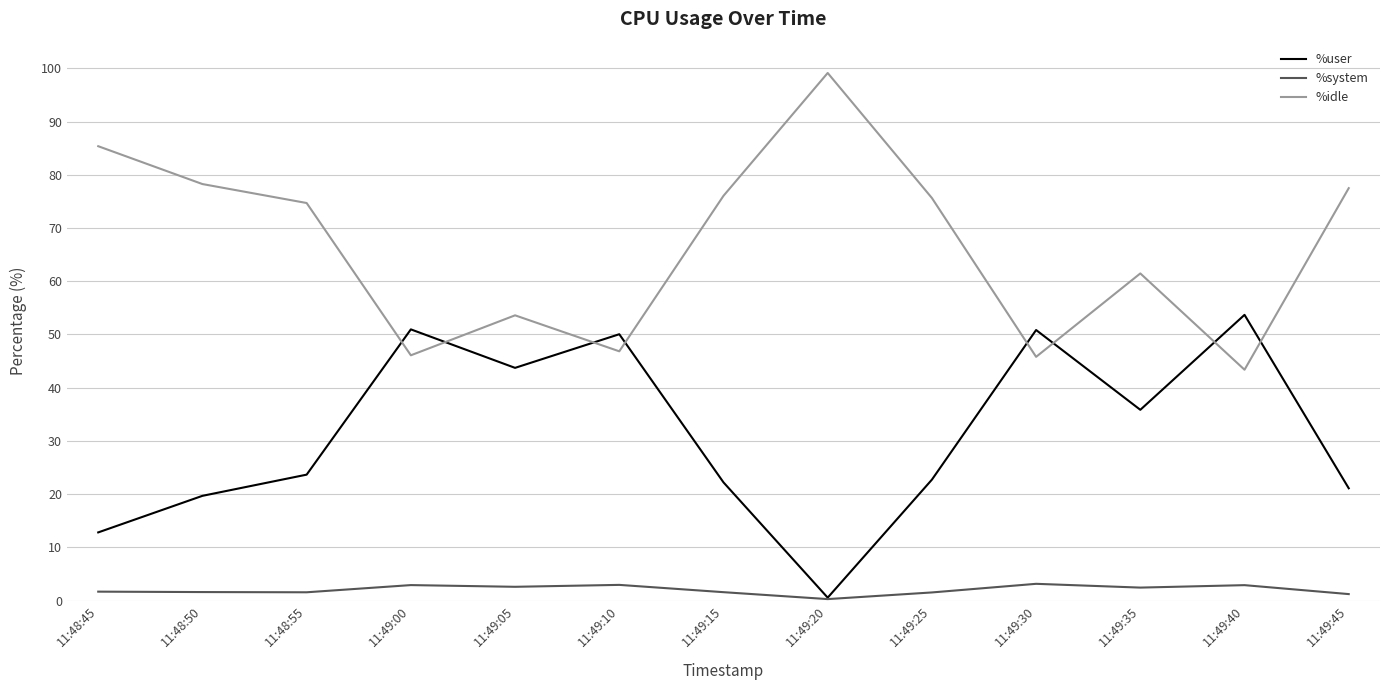

True or false: %idle and %system cross at least once.

False